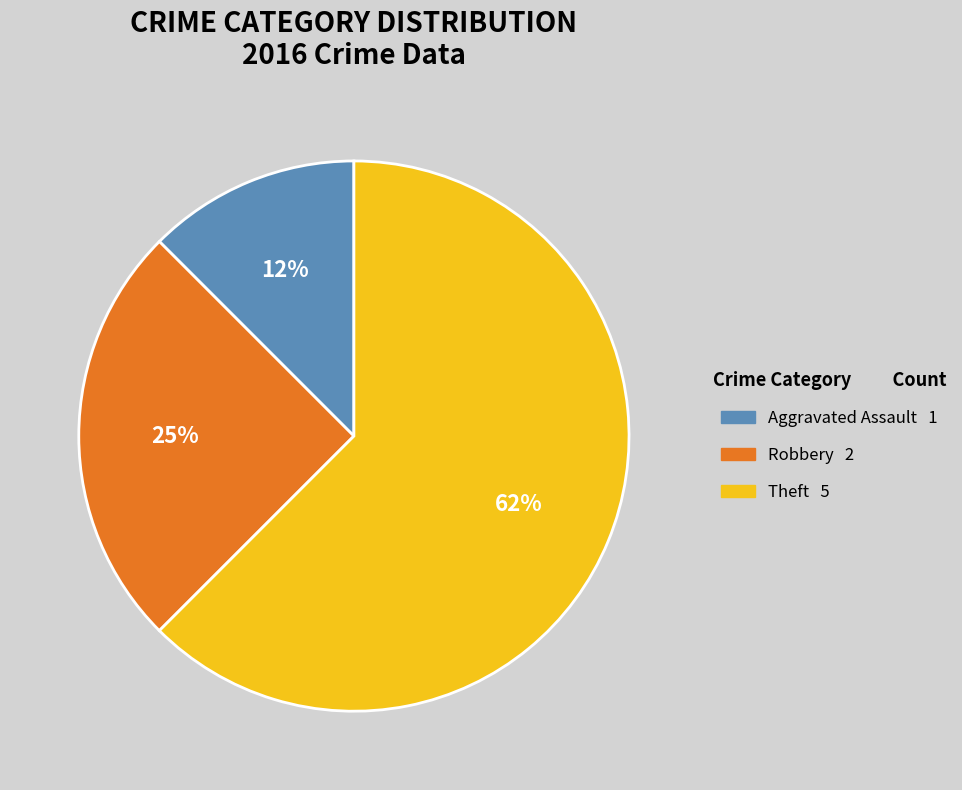

To the nearest percent, what is the average slice percentage?

33%